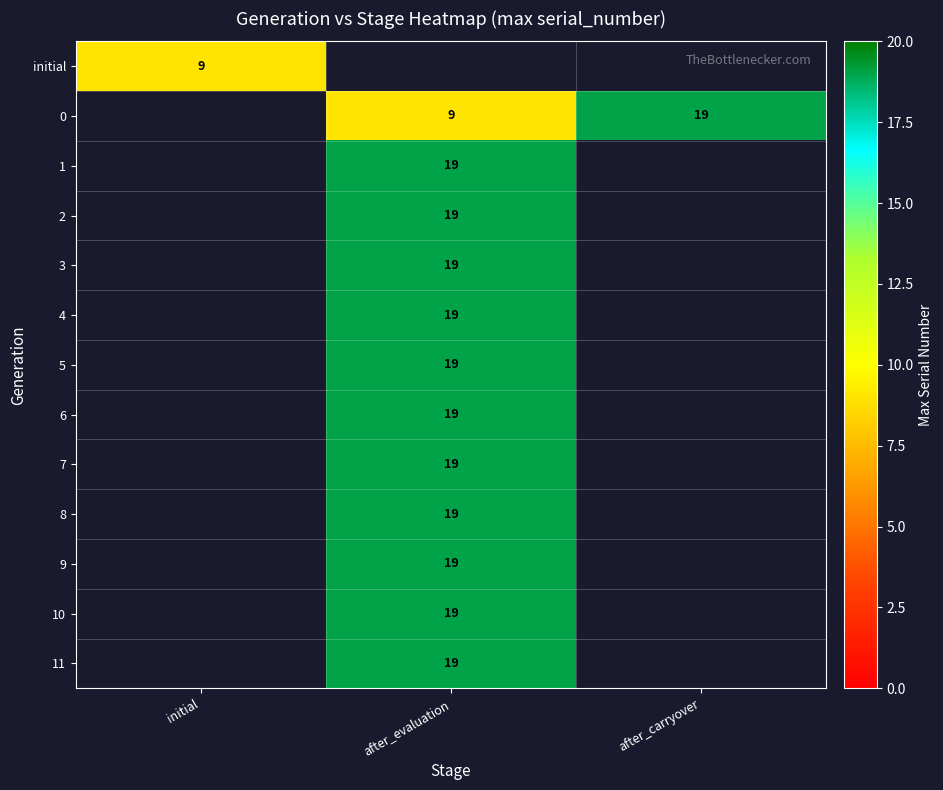

List the labels in order of 4 value, smallest first.

initial, after_evaluation, after_carryover